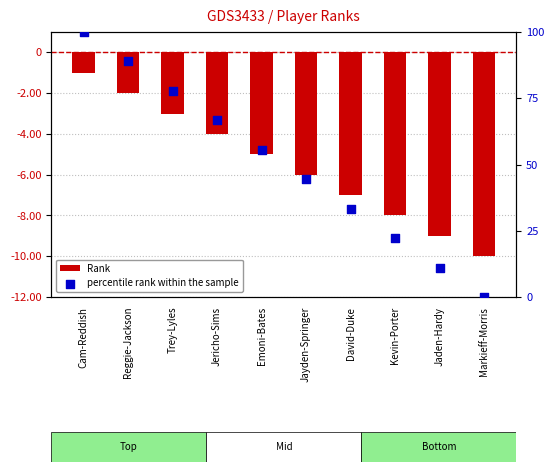

Is the value of Rank at Kevin-Porter greater than the value of percentile rank within the sample at Kevin-Porter?

No